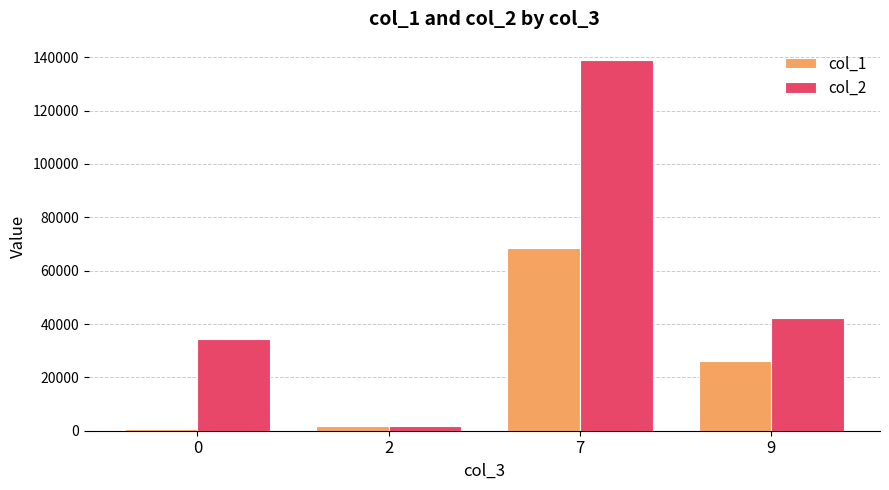

How many bars are there in each group?

2